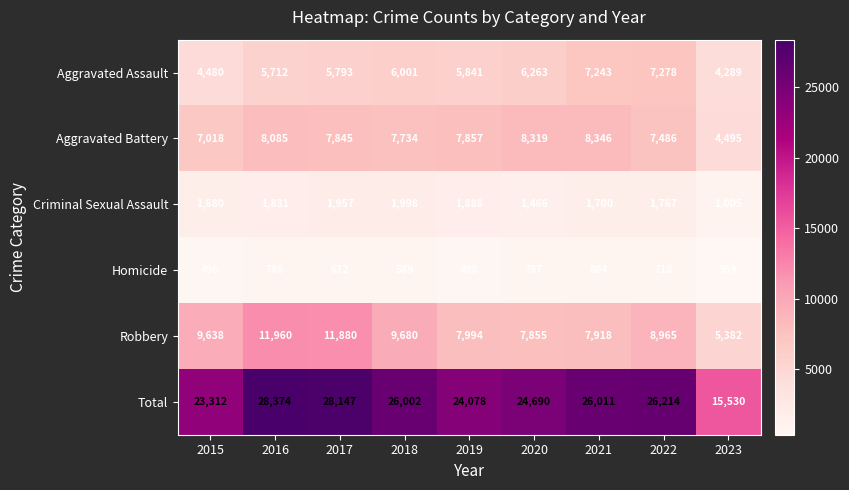

Is it true that Total equals 10455 at 2018?

False